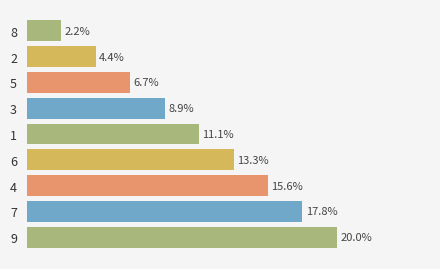

How many values are below 5?

4